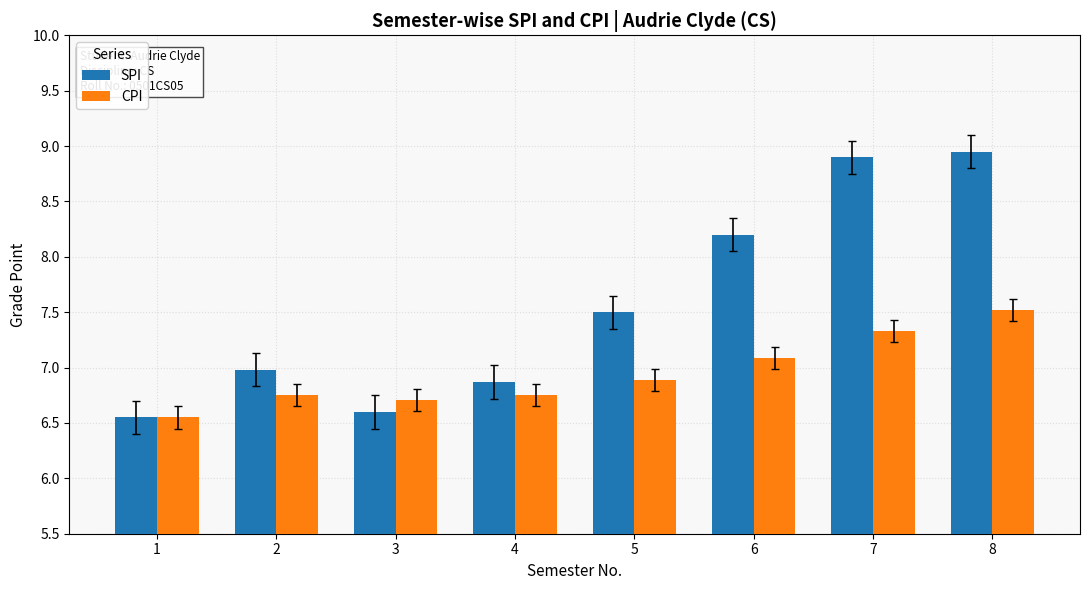

True or false: SPI has a value of 9.0 at 3.

False